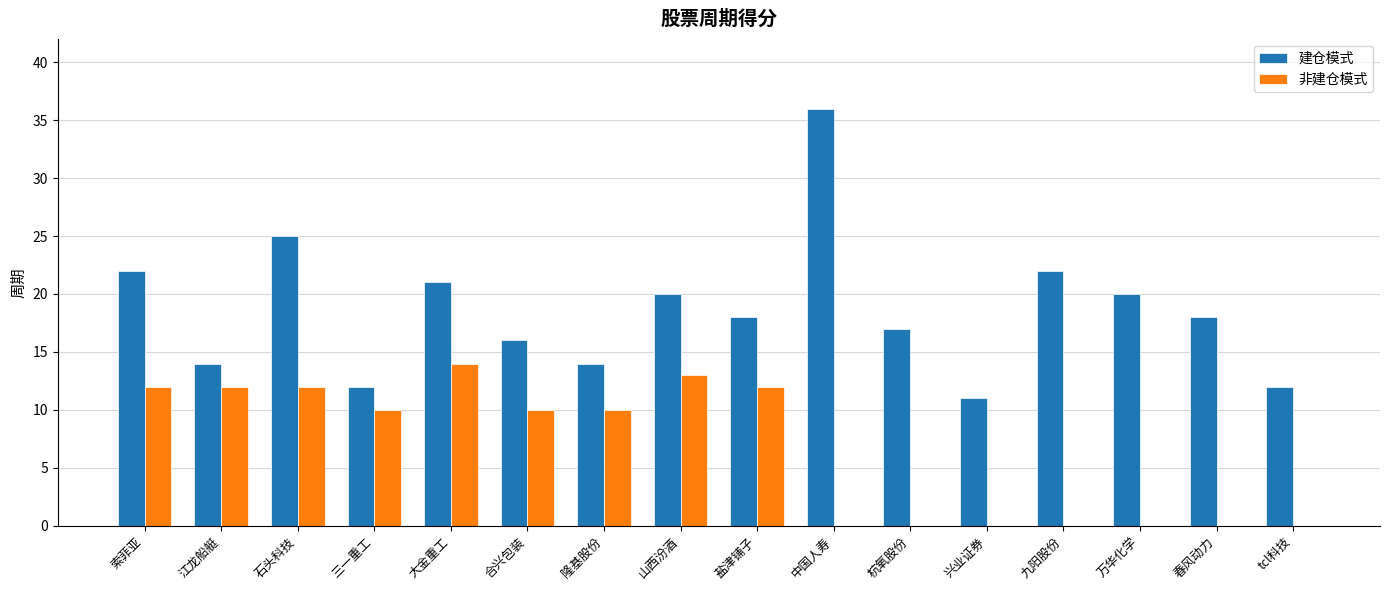

Between 隆基股份 and 杭氧股份, which series saw the biggest shift?

非建仓模式